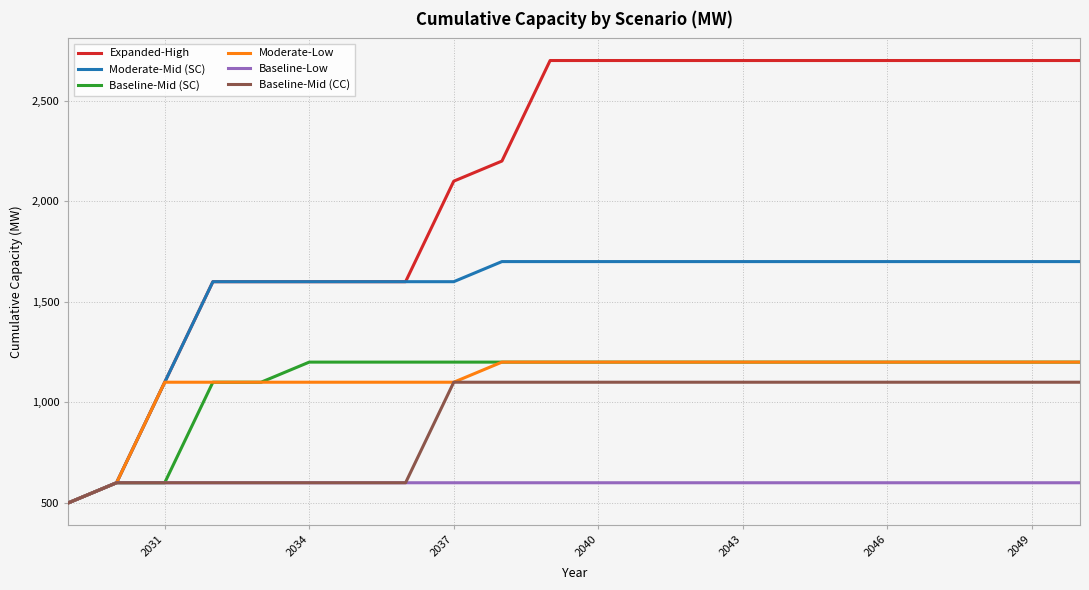

What is the greatest value displayed?

2700